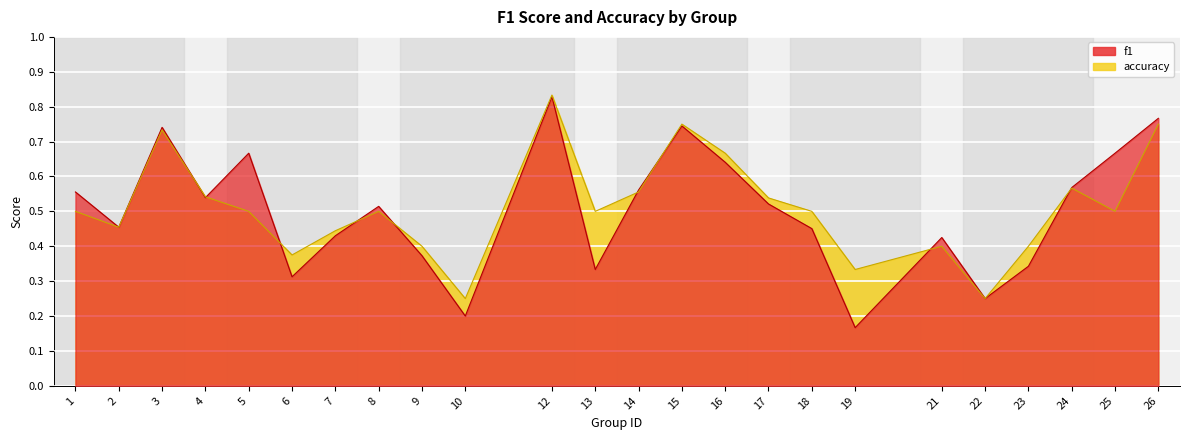

At which category does accuracy reach its first local valley?

2